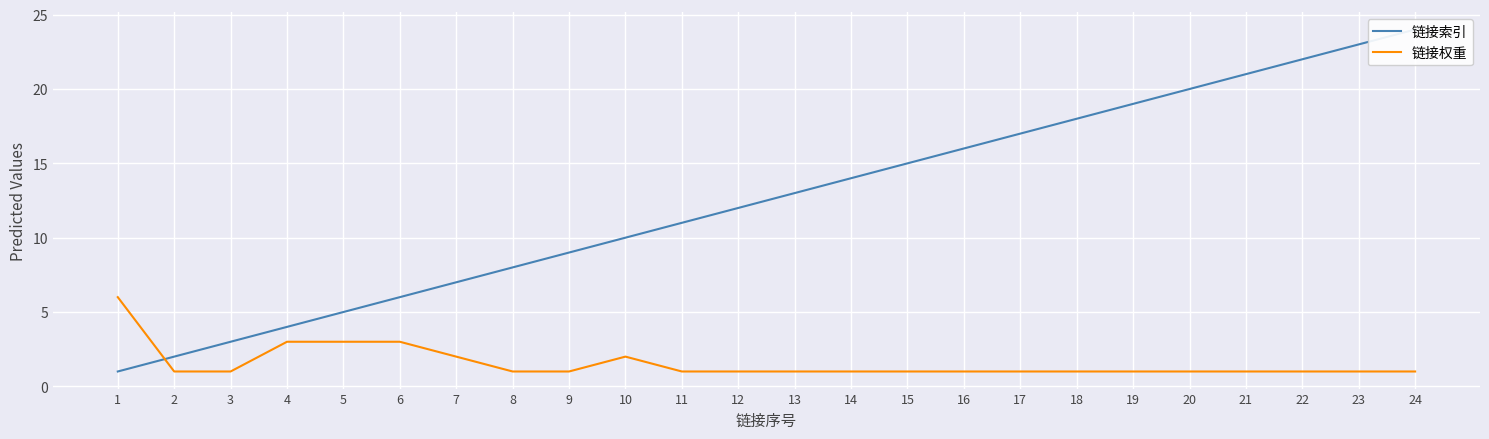

True or false: 链接索引 has a value of 18 at 18.

True